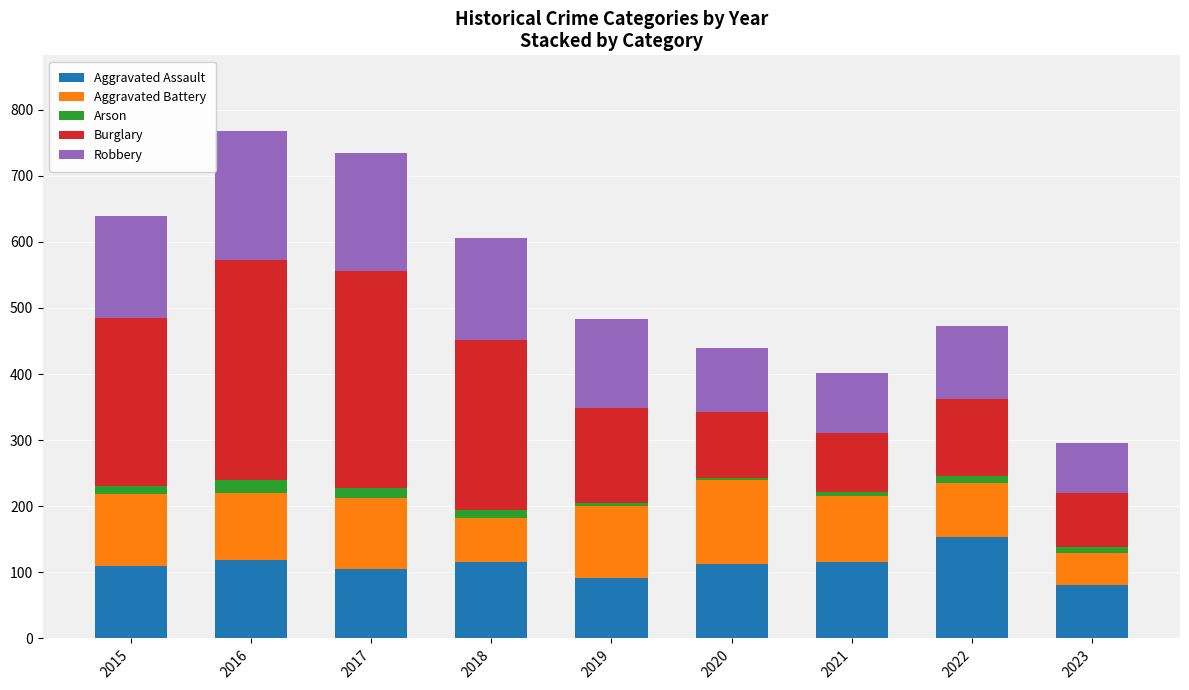

The Aggravated Assault series shows 110 at 2015. True or false?

True